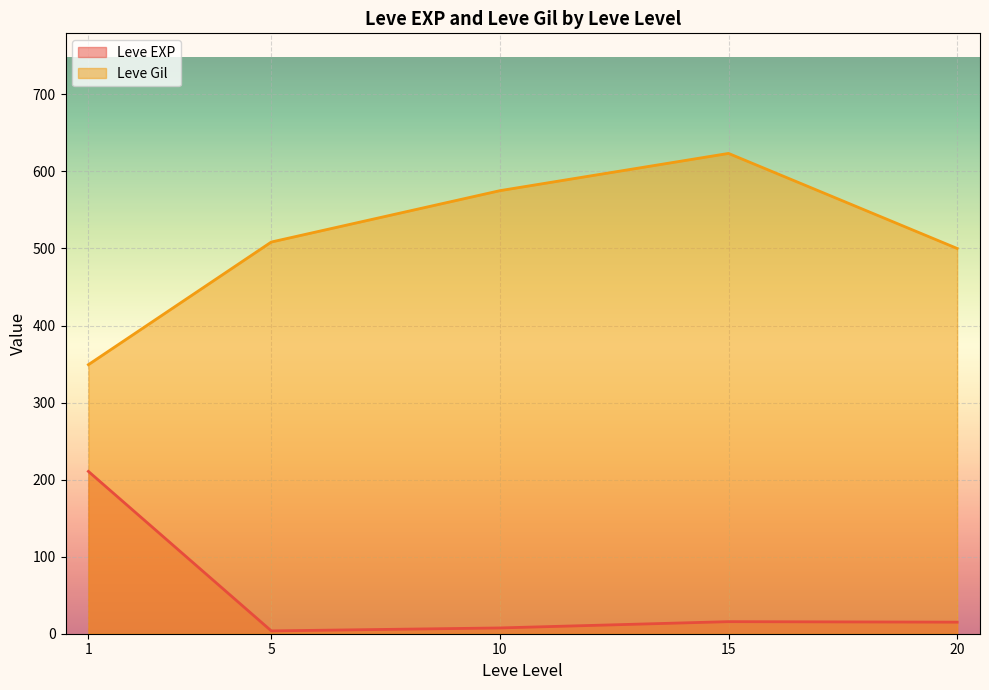

What is the highest value of the Leve EXP series?

210.7